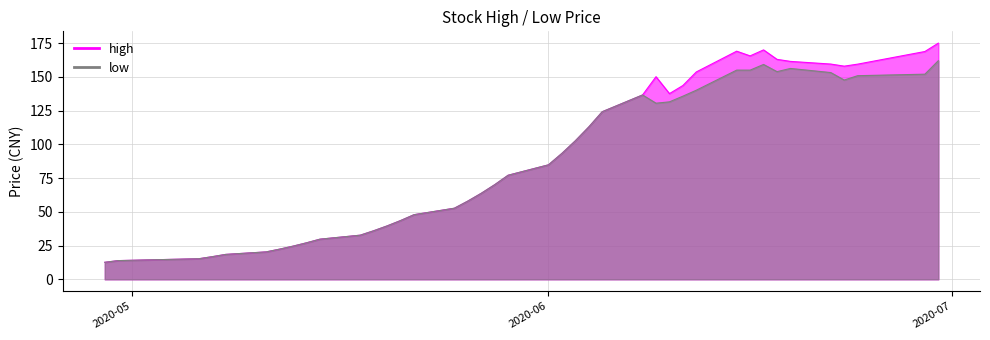

What is the average value of the low series?

86.5